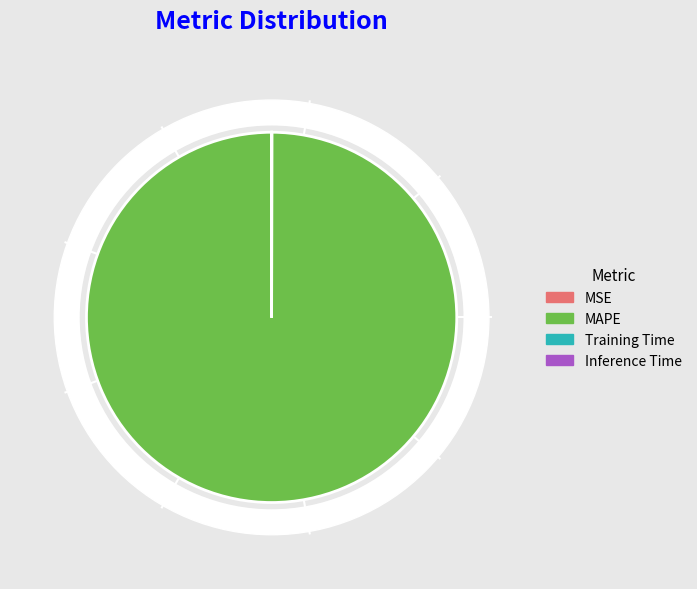

Between Training Time and Inference Time, which is larger?

Training Time